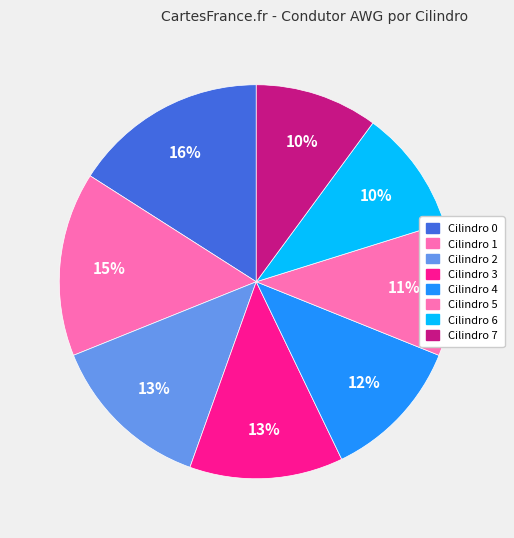

Rank the categories by value from lowest to highest.

Cilindro 6, Cilindro 7, Cilindro 5, Cilindro 4, Cilindro 3, Cilindro 2, Cilindro 1, Cilindro 0